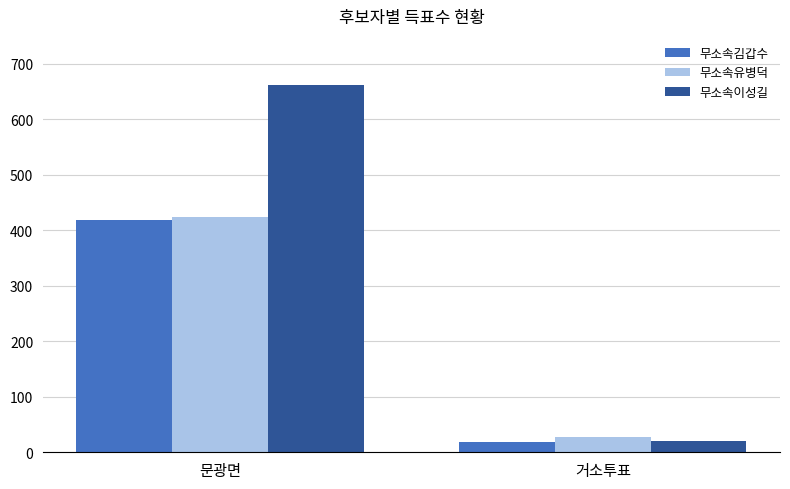

Which series has the widest spread of values?

무소속이성길